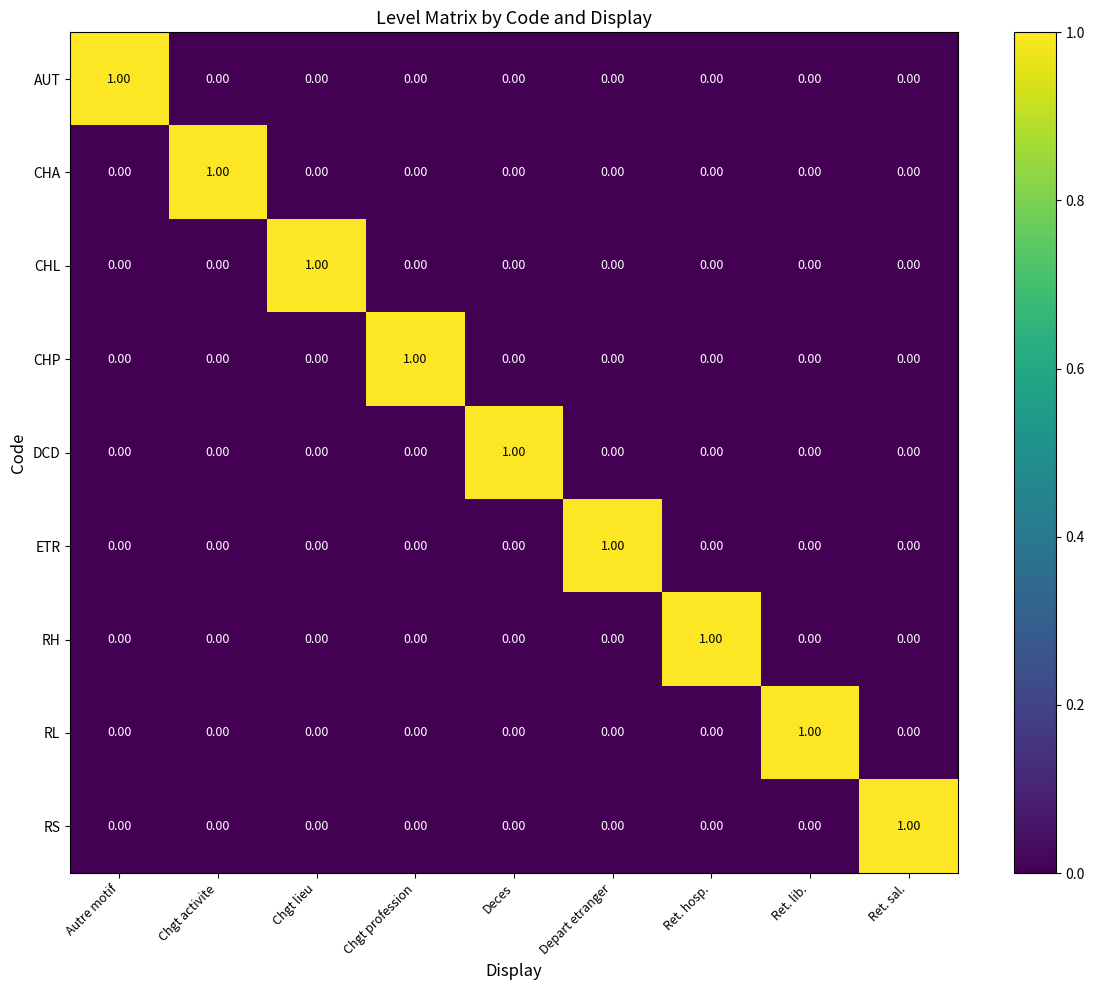

At how many categories does at least one series exceed 0?

9